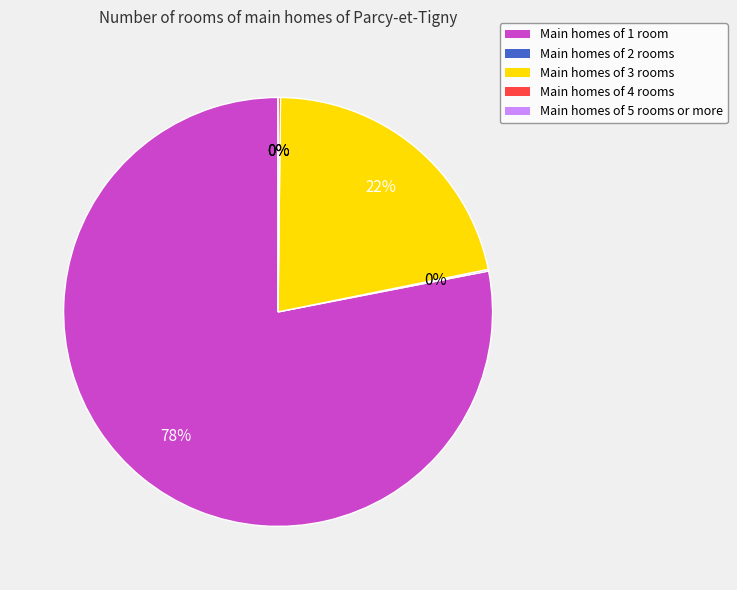

Does any single category account for the majority?

Yes